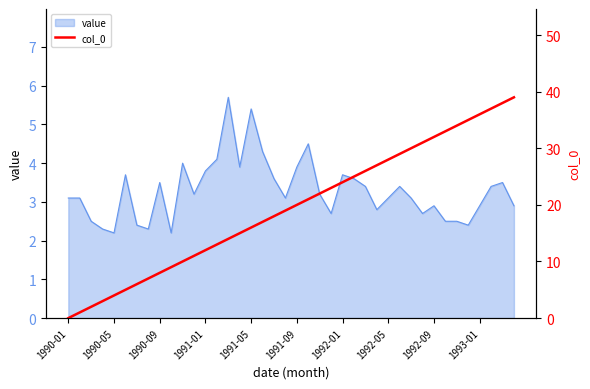

What is the greatest value displayed?

39